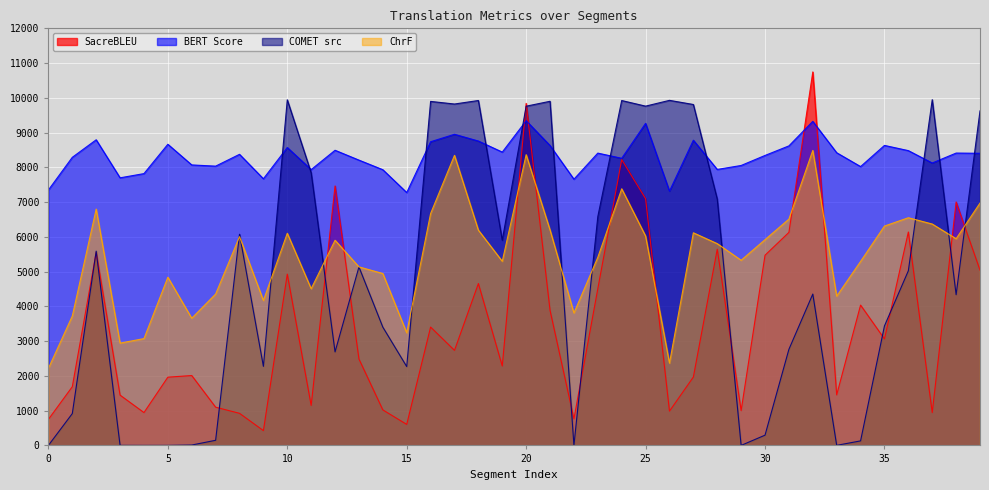

Reading left to right, list all the values displayed in this chart.

metric_SacreBLEU_chrf: 0=2217.8	1=3723.0	2=6799.8	3=2943.2	4=3073.6	5=4839.3	6=3659.7	7=4355.9	8=6006.4	9=4170.9	10=6104.2	11=4509.1	12=5903.0	13=5137.1	14=4946.3	15=3240.6	16=6671.4	17=8346.6	18=6194.1	19=5298.2	20=8364.6	21=6198.9	22=3810.6	23=5412.1	24=7383.7	25=6024.2	26=2368.3	27=6117.5	28=5805.6	29=5327.2	30=5919.7	31=6511.2	32=8487.1	33=4295.1	34=5293.9	35=6311.4	36=6550.5	37=6369.6	38=5947.0	39=6973.3
metric_BERT_SCORE: 0=7349.3	1=8289.1	2=8793.7	3=7699.2	4=7820.4	5=8664.6	6=8070.2	7=8035.2	8=8375.4	9=7671.9	10=8571.0	11=7935.7	12=8491.9	13=8208.7	14=7932.4	15=7275.8	16=8737.2	17=8951.5	18=8757.7	19=8439.4	20=9342.4	21=8628.3	22=7659.6	23=8410.4	24=8261.0	25=9265.8	26=7317.0	27=8781.4	28=7940.2	29=8054.5	30=8343.1	31=8618.2	32=9323.7	33=8420.8	34=8022.8	35=8631.6	36=8481.7	37=8125.6	38=8411.4	39=8405.5
metric_COMET_src: 0=0.4	1=915.8	2=5589.6	3=1.6	4=0.5	5=1.0	6=10.8	7=147.6	8=6075.9	9=2274.7	10=9943.9	11=7844.2	12=2690.6	13=5134.5	14=3402.9	15=2268.3	16=9897.5	17=9822.5	18=9923.6	19=5903.4	20=9760.1	21=9901.2	22=0.4	23=6583.5	24=9922.9	25=9761.7	26=9928.1	27=9809.0	28=7087.4	29=0.8	30=294.8	31=2764.7	32=4354.8	33=2.3	34=130.2	35=3437.6	36=5024.5	37=9947.0	38=4336.7	39=9624.7
metric_SacreBLEU_bleu: 0=749.6	1=1689.3	2=5555.2	3=1446.6	4=945.0	5=1963.5	6=2010.5	7=1100.2	8=923.8	9=426.0	10=4928.1	11=1150.3	12=7464.6	13=2486.7	14=1021.9	15=604.7	16=3405.2	17=2734.9	18=4657.6	19=2284.7	20=9840.5	21=3885.5	22=764.6	23=4508.5	24=8222.7	25=7099.0	26=986.5	27=1967.5	28=5645.6	29=1000.9	30=5472.7	31=6129.6	32=10745.7	33=1453.6	34=4037.2	35=3063.4	36=6140.5	37=945.0	38=7003.9	39=5042.4